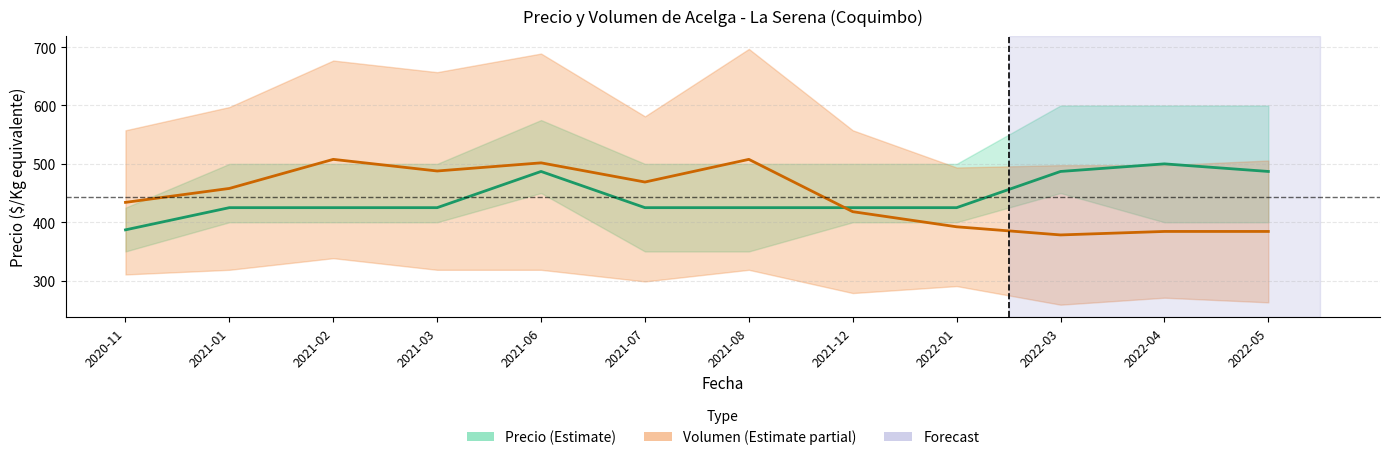

Where is the first local maximum for Volumen prom (scaled)?

2021-02